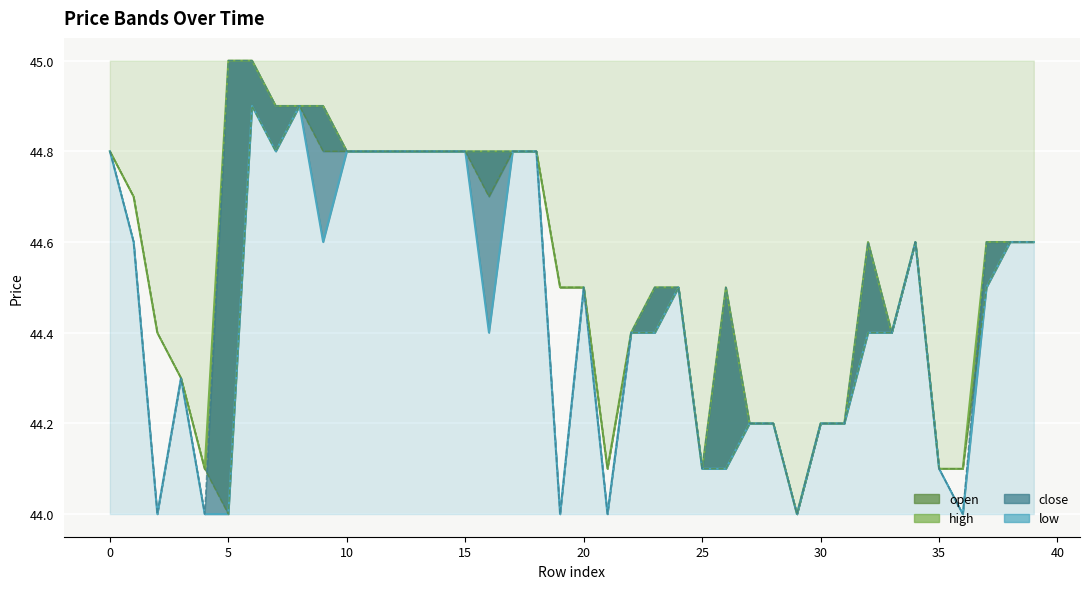

How many lines are shown in the chart?

4